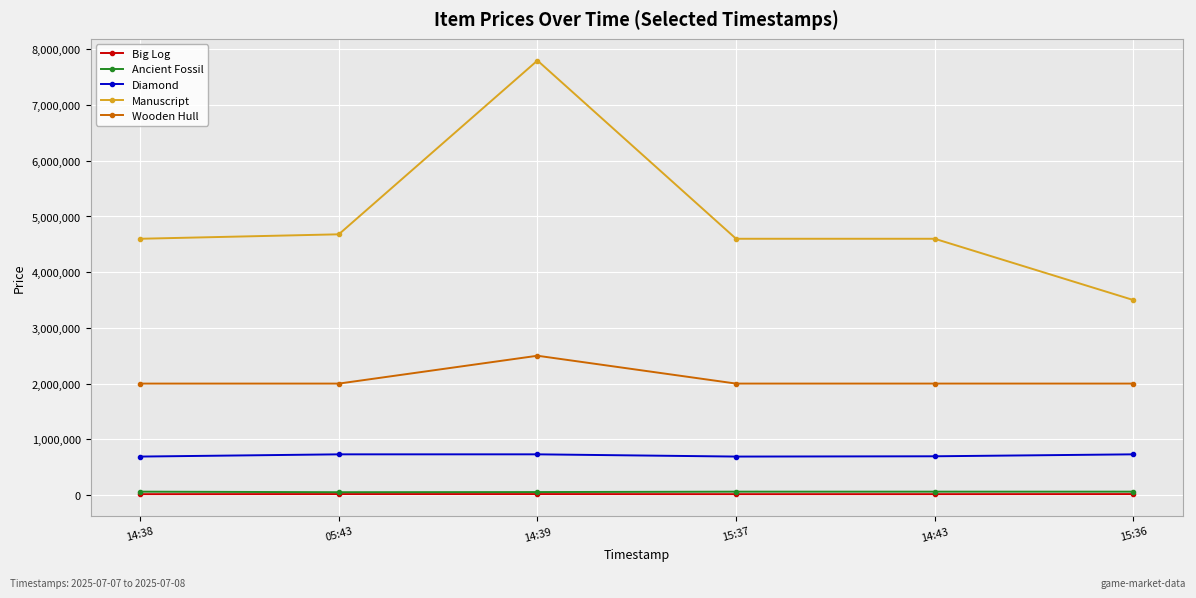

At which category is the sum across all series the highest?

14:39